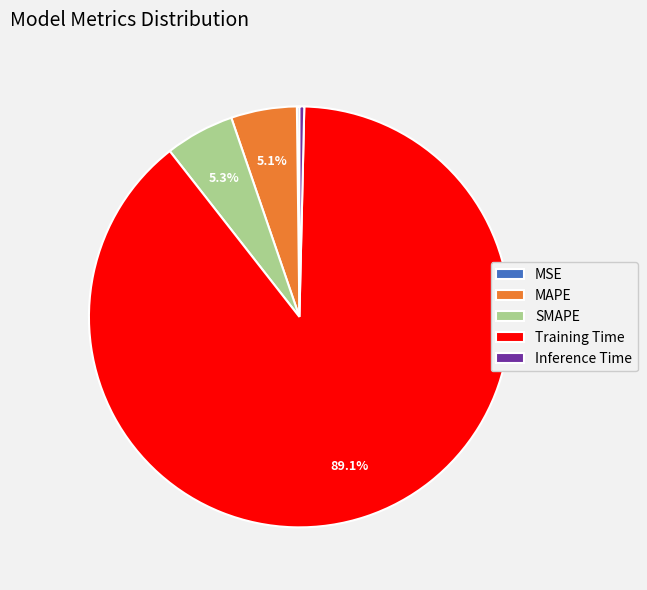

Which slice represents more than half of the pie?

Training Time